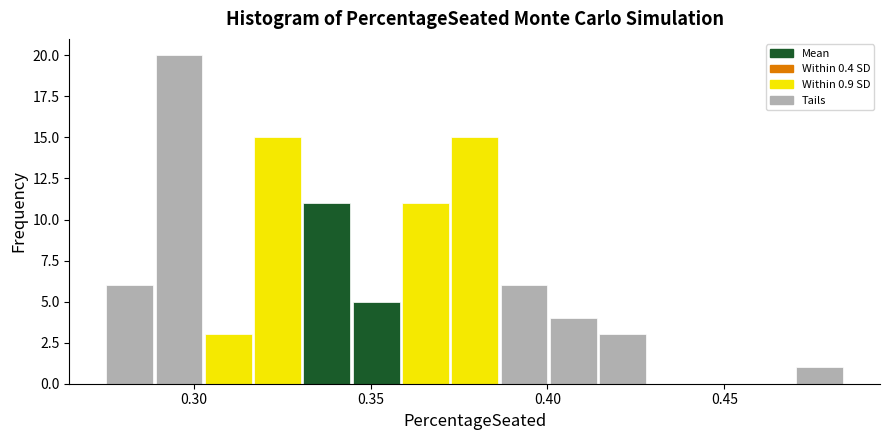

Around what value on the x-axis is the tallest bar? Give the approximate position of its centre, as read against the axis.

0.295